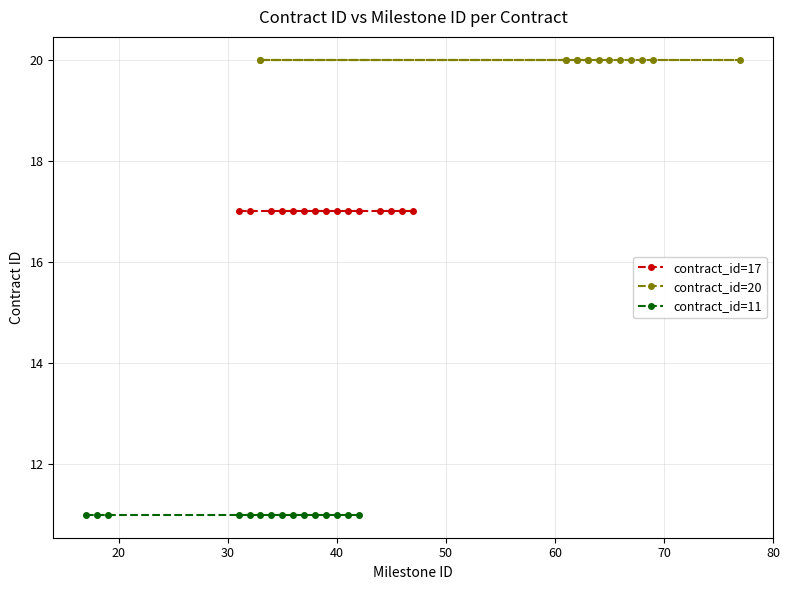

What value does the contract_id=20 series have at 10?

20